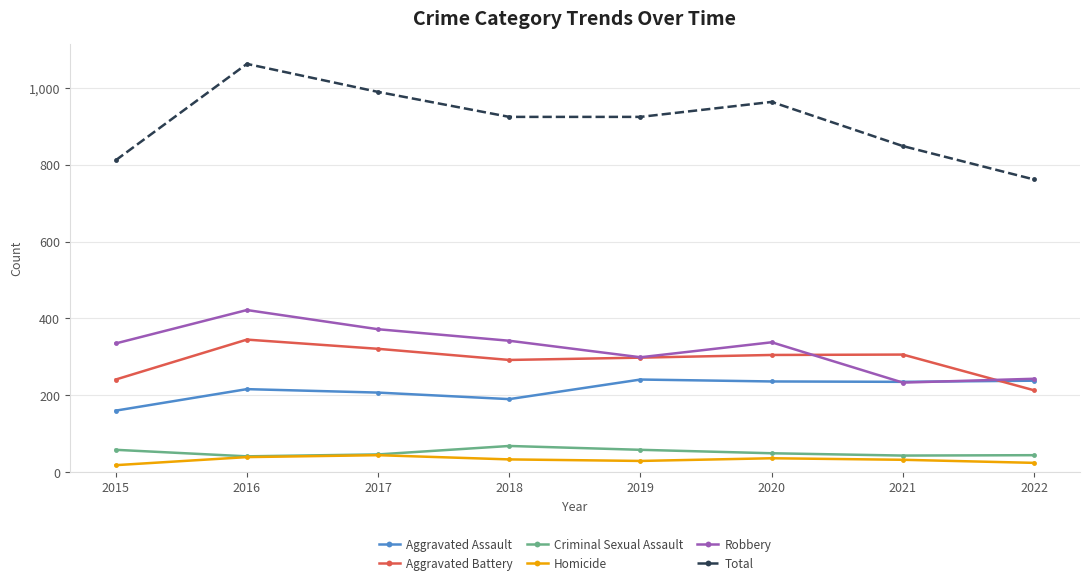

What is the approximate value of Aggravated Battery at 2016, to the nearest 5?

345